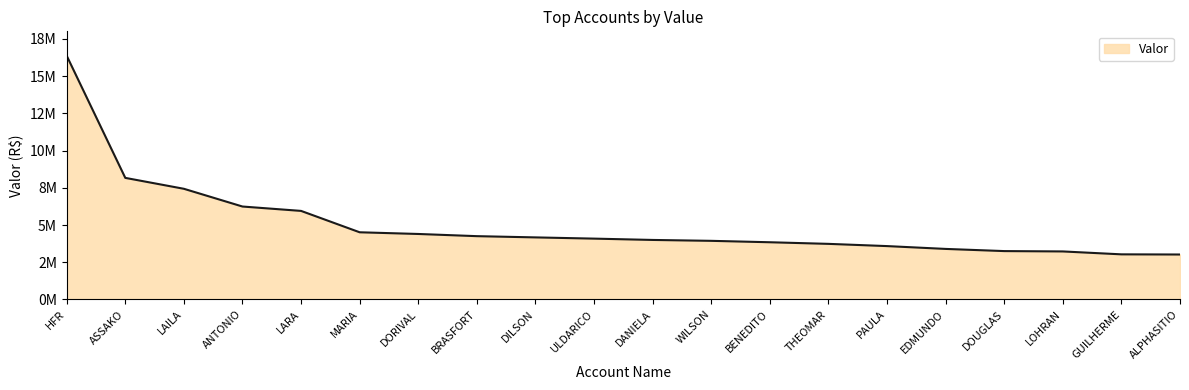

True or false: the data shows 7336675.0 at DORIVAL.

False